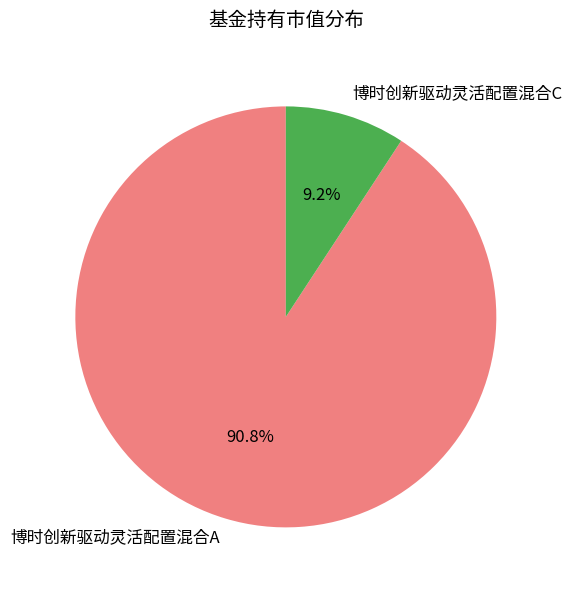

Is it true that 博时创新驱动灵活配置混合A is 99% of the pie?

False